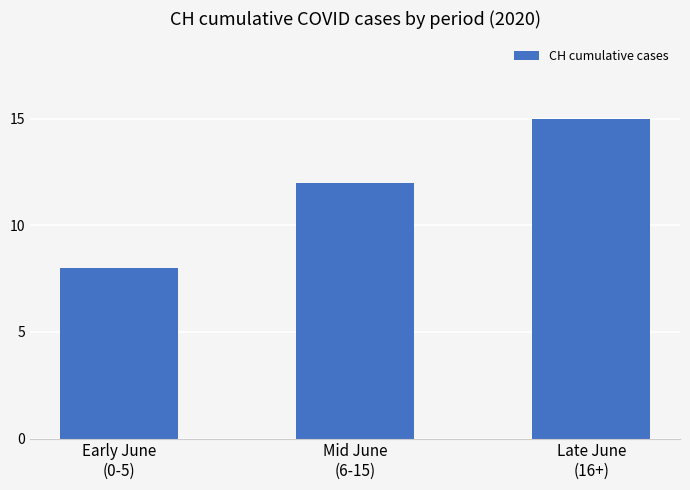

How many values are between 8 and 15?

3